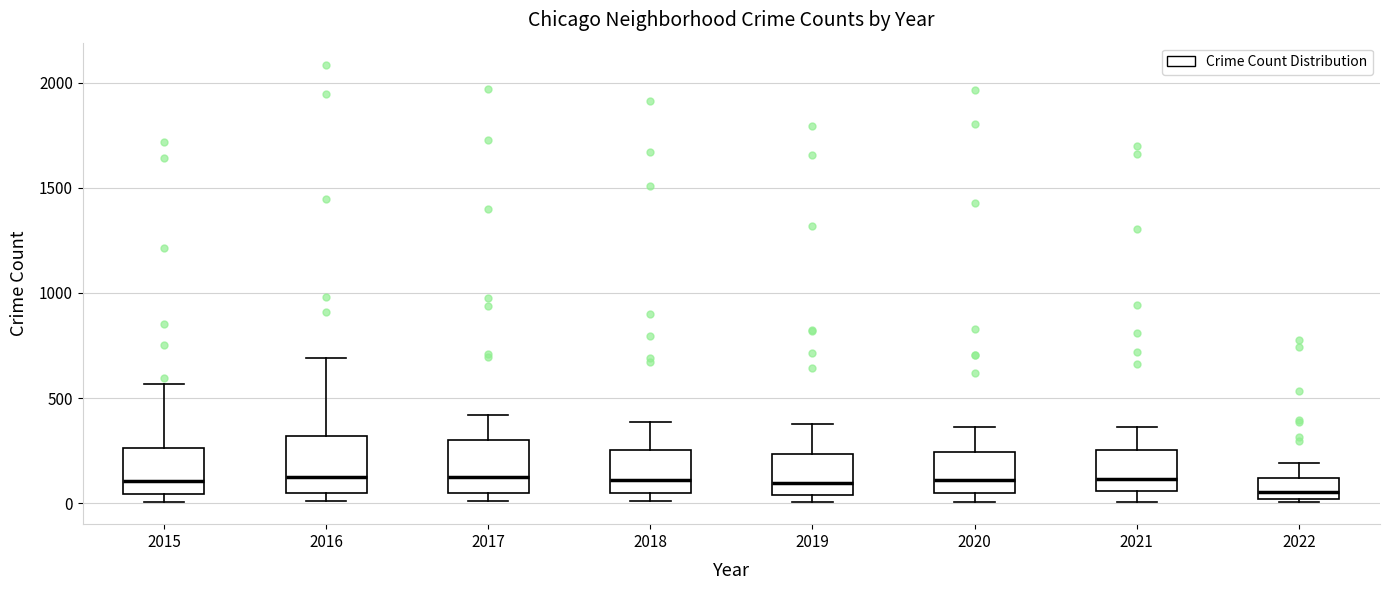

Reading left to right, transcribe this box plot: for each box, give where its median line is, the range the box spans, and where its two whiskers end, as read against the y-axis. The values are not printed on the chart, so give them approximately, as read against the axis.

2015: median 100, box 50 to 250, whiskers 0 to 550
2016: median 150, box 50 to 300, whiskers 0 to 700
2017: median 100, box 50 to 300, whiskers 0 to 400
2018: median 100, box 50 to 250, whiskers 0 to 400
2019: median 100, box 50 to 250, whiskers 0 to 400
2020: median 100, box 50 to 250, whiskers 0 to 350
2021: median 100, box 50 to 250, whiskers 0 to 350
2022: median 50, box 0 to 100, whiskers 0 (just below the box's lower edge) to 200